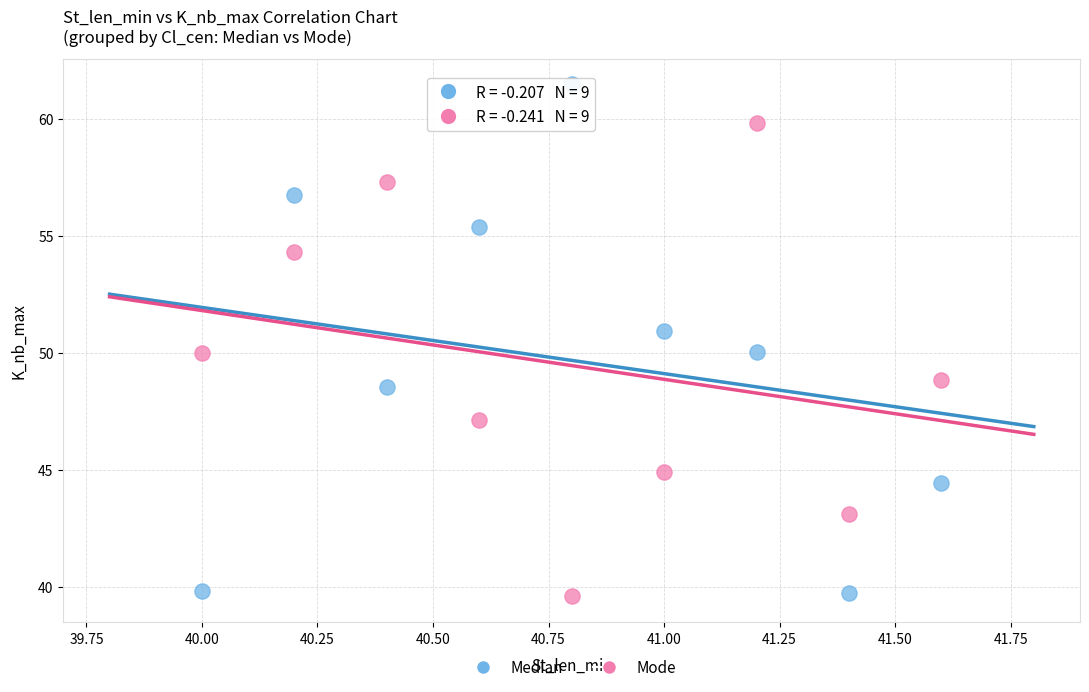

Which series has the largest Y range (max minus min)?

Median